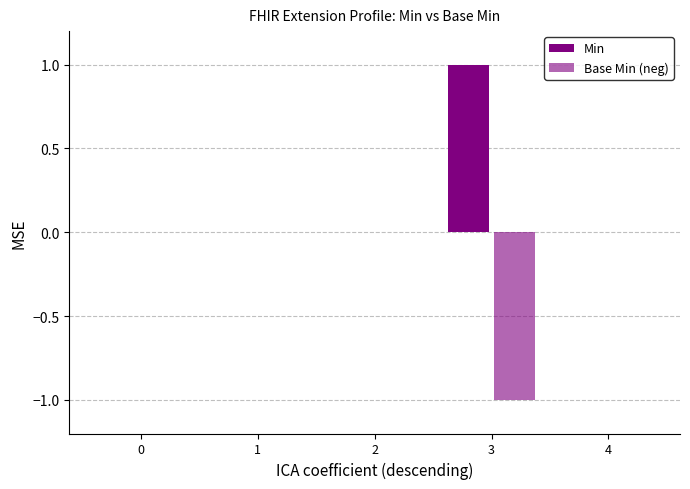

Are the bars grouped side by side (vs. stacked)?

Yes